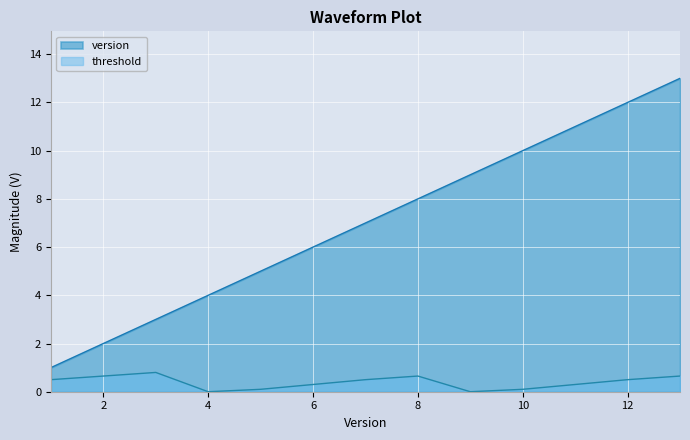

List the series in order of their overall mean, highest first.

version, threshold